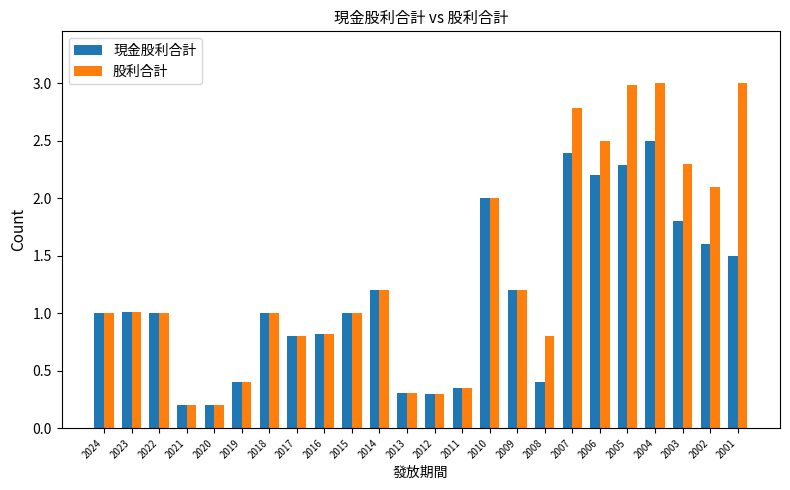

The 現金股利合計 series shows 0.3 at 2023. True or false?

False